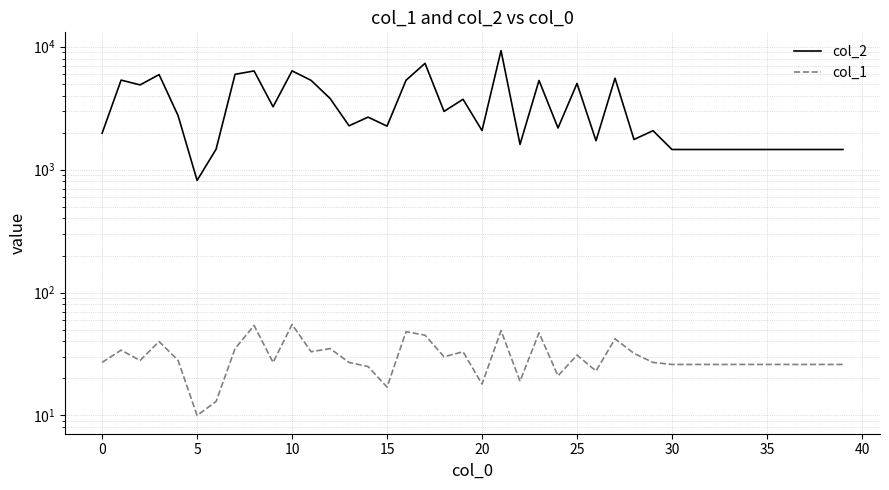

True or false: col_2 and col_1 intersect in this chart.

False